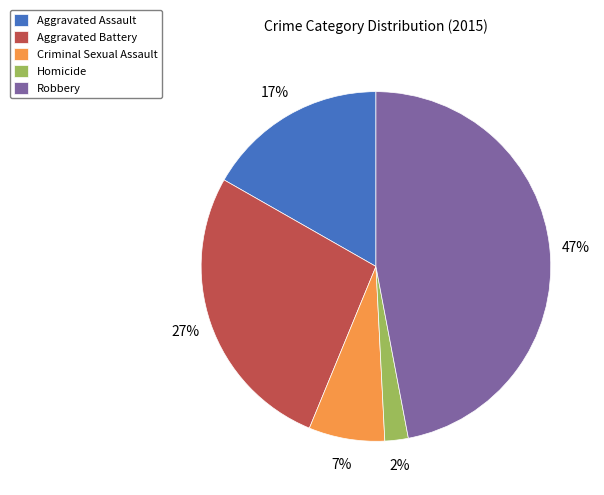

Does Criminal Sexual Assault account for over 50% of the chart?

No